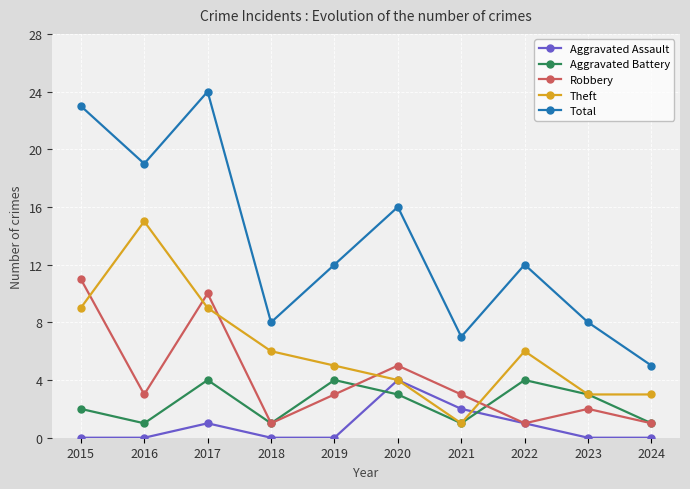

Rank the series at 2015 from highest to lowest value.

Total, Robbery, Theft, Aggravated Battery, Aggravated Assault